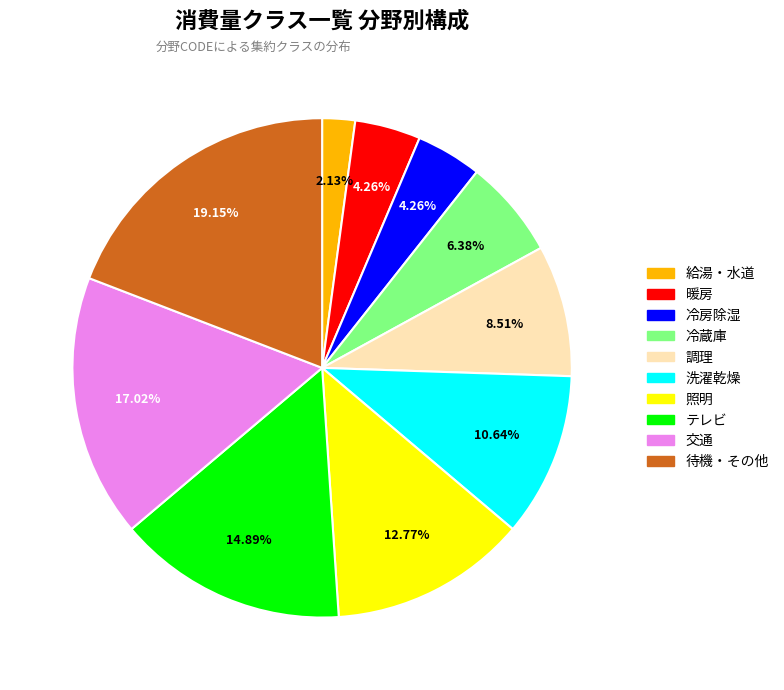

What percentage do 調理 and 冷房除湿 together represent?

12.8%